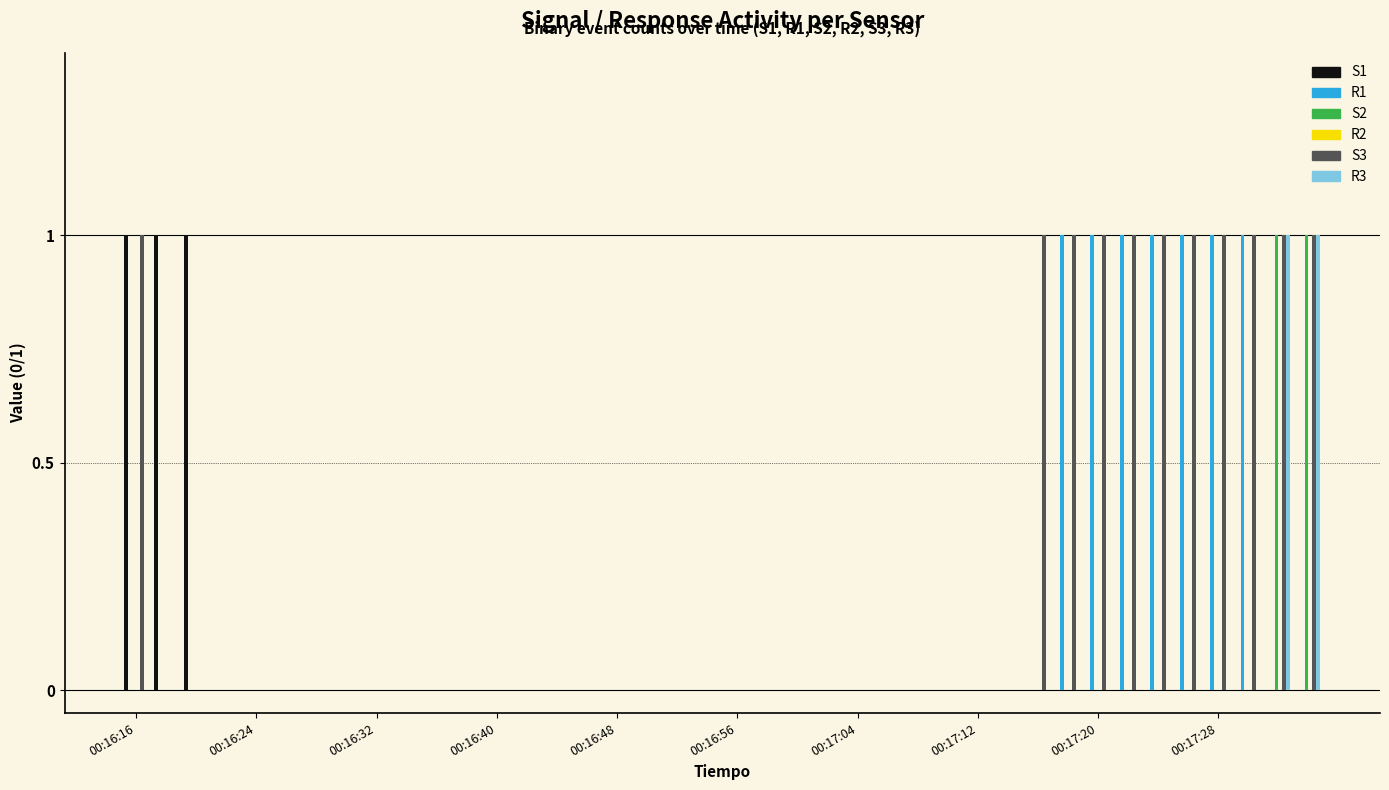

Count the number of data series in this chart.

5